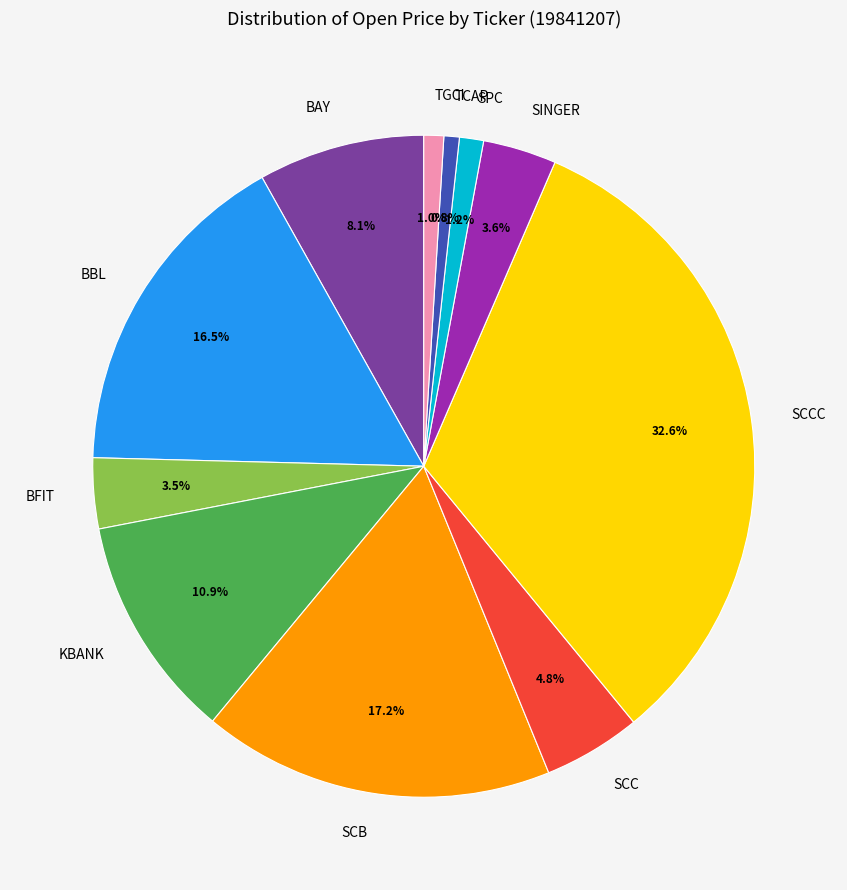

What percentage is the SCC slice, to the nearest percent?

5%